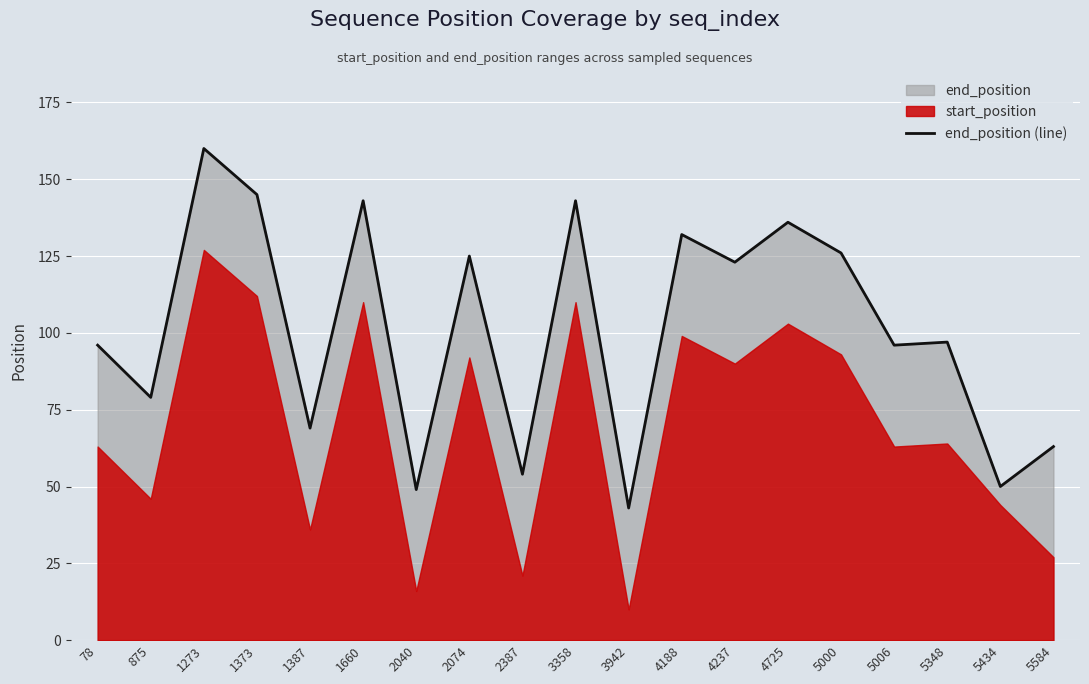

Where is the data nearest to the value 101?

5348